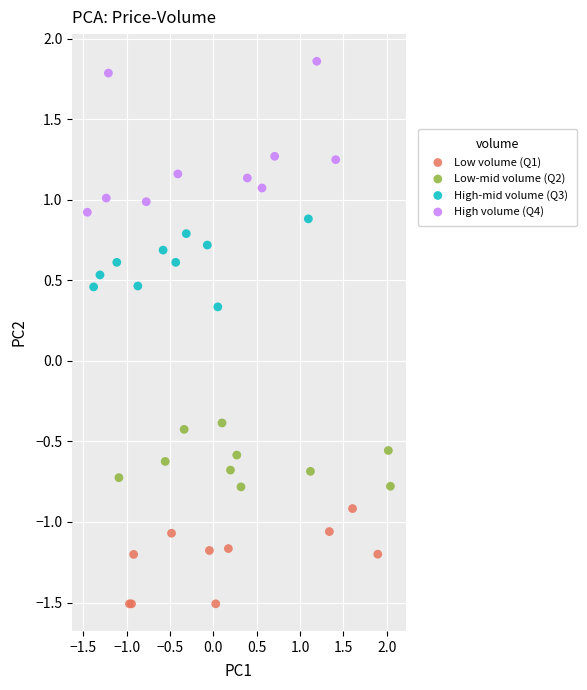

What are all the series names shown in the legend?

Low volume (Q1), Low-mid volume (Q2), High-mid volume (Q3), High volume (Q4)